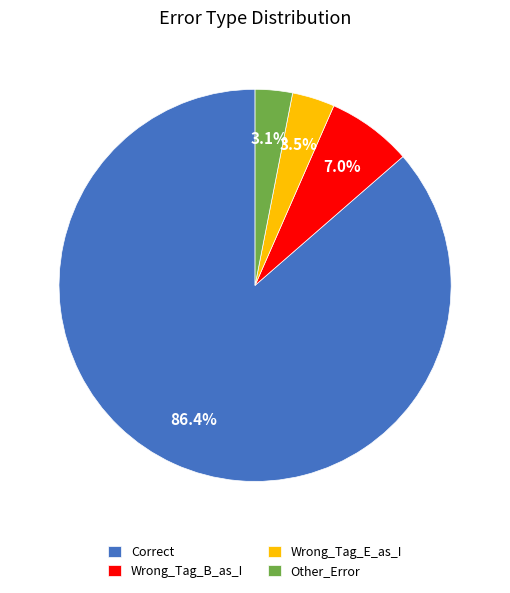

Which category has the biggest portion of the pie?

Correct